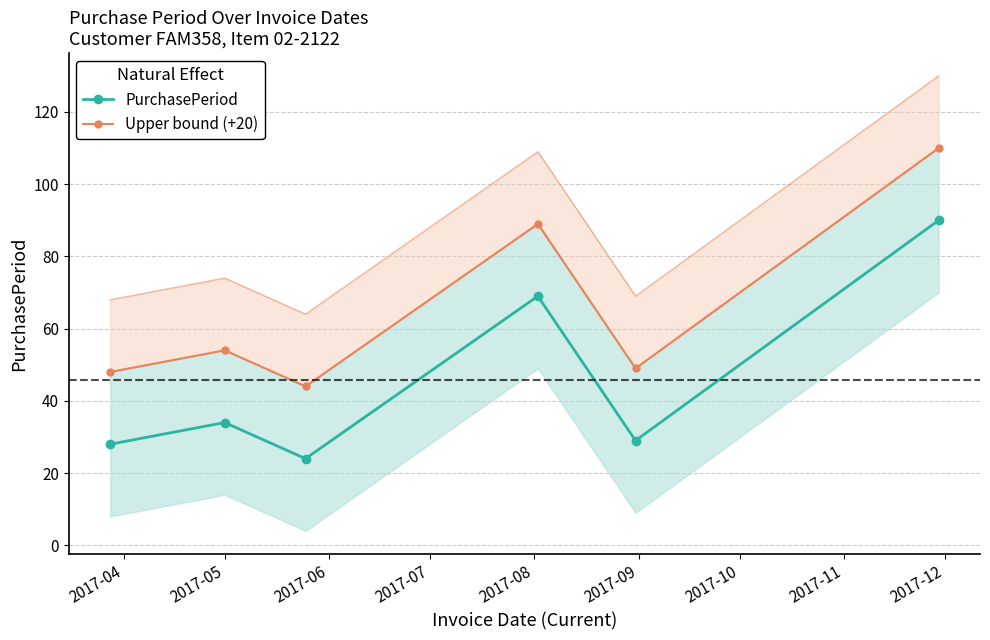

Reading left to right, transcribe all the data shown in this chart.

PurchasePeriod: 28	34	24	69	29	90
Upper bound (+20): 48	54	44	89	49	110